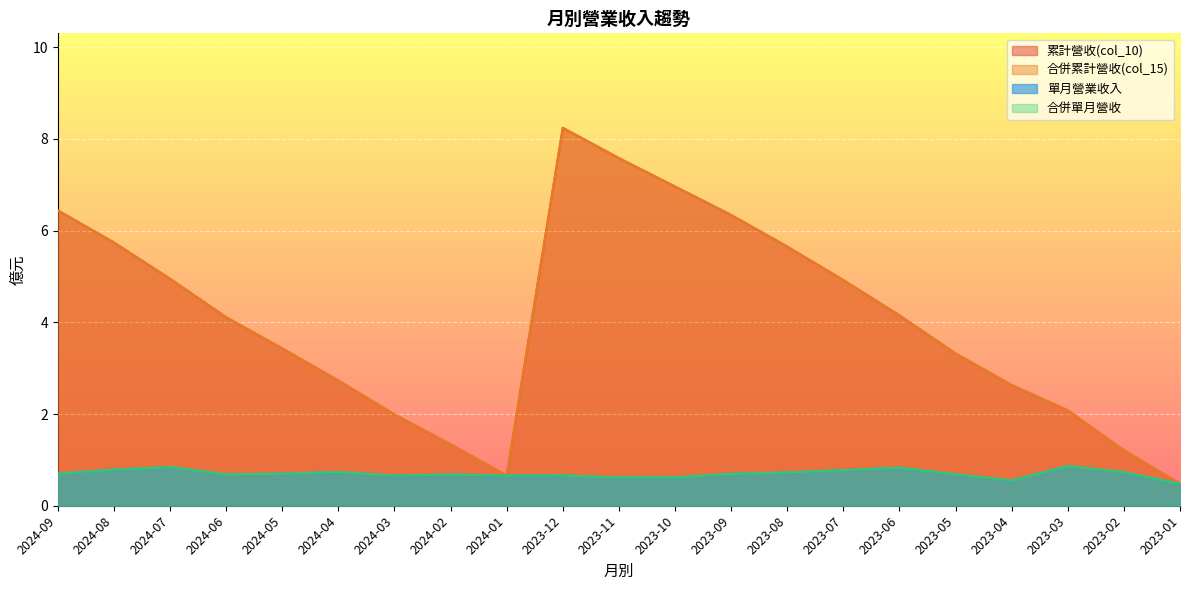

What is the label of the 9th point from the left?

2024-01